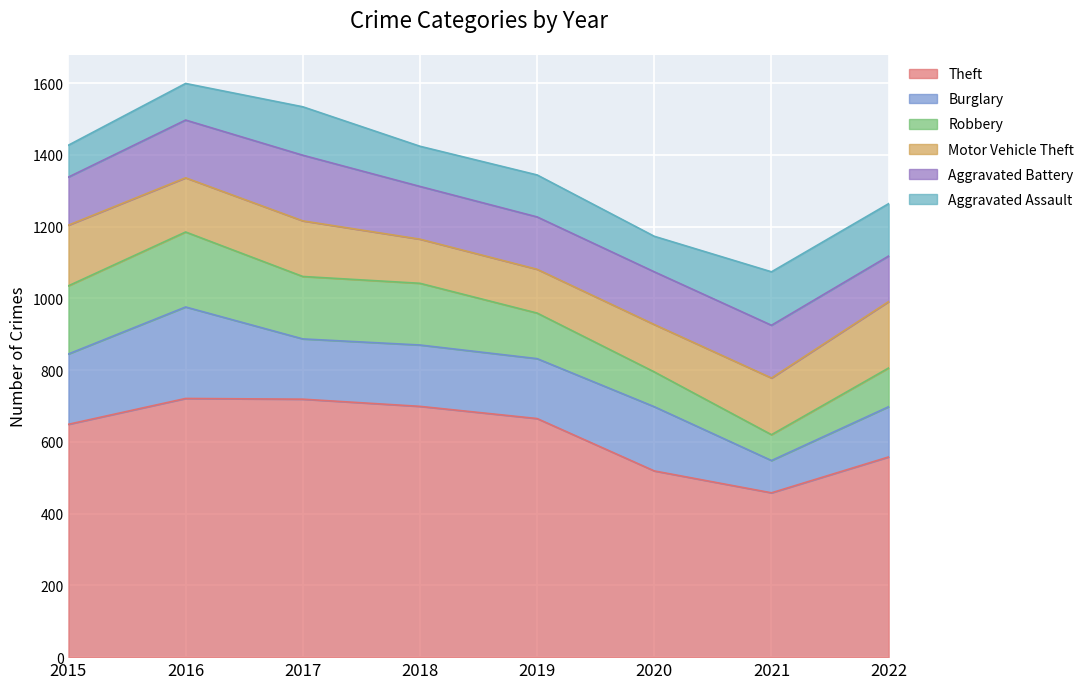

Reading right to left, transcribe all the data shown in this chart.

Theft: 2022=558	2021=458	2020=519	2019=665	2018=699	2017=719	2016=721	2015=649
Burglary: 2022=140	2021=90	2020=179	2019=167	2018=171	2017=168	2016=255	2015=196
Robbery: 2022=108	2021=72	2020=97	2019=127	2018=172	2017=174	2016=209	2015=190
Motor Vehicle Theft: 2022=185	2021=158	2020=132	2019=122	2018=123	2017=155	2016=151	2015=169
Aggravated Battery: 2022=127	2021=147	2020=147	2019=146	2018=147	2017=183	2016=161	2015=134
Aggravated Assault: 2022=146	2021=149	2020=99	2019=117	2018=112	2017=135	2016=102	2015=89